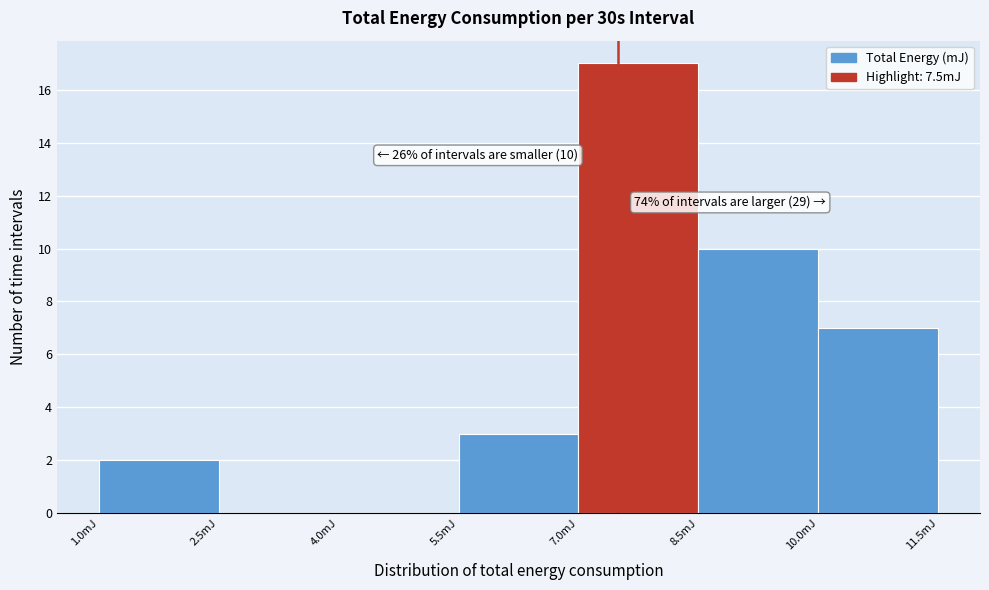

Which range on the x-axis has the tallest bar?

7.0 to 8.5